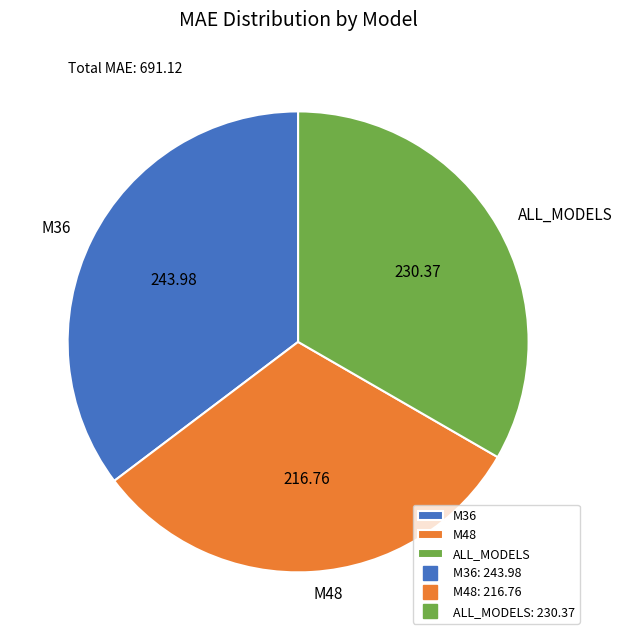

How many slices are in this pie chart?

3